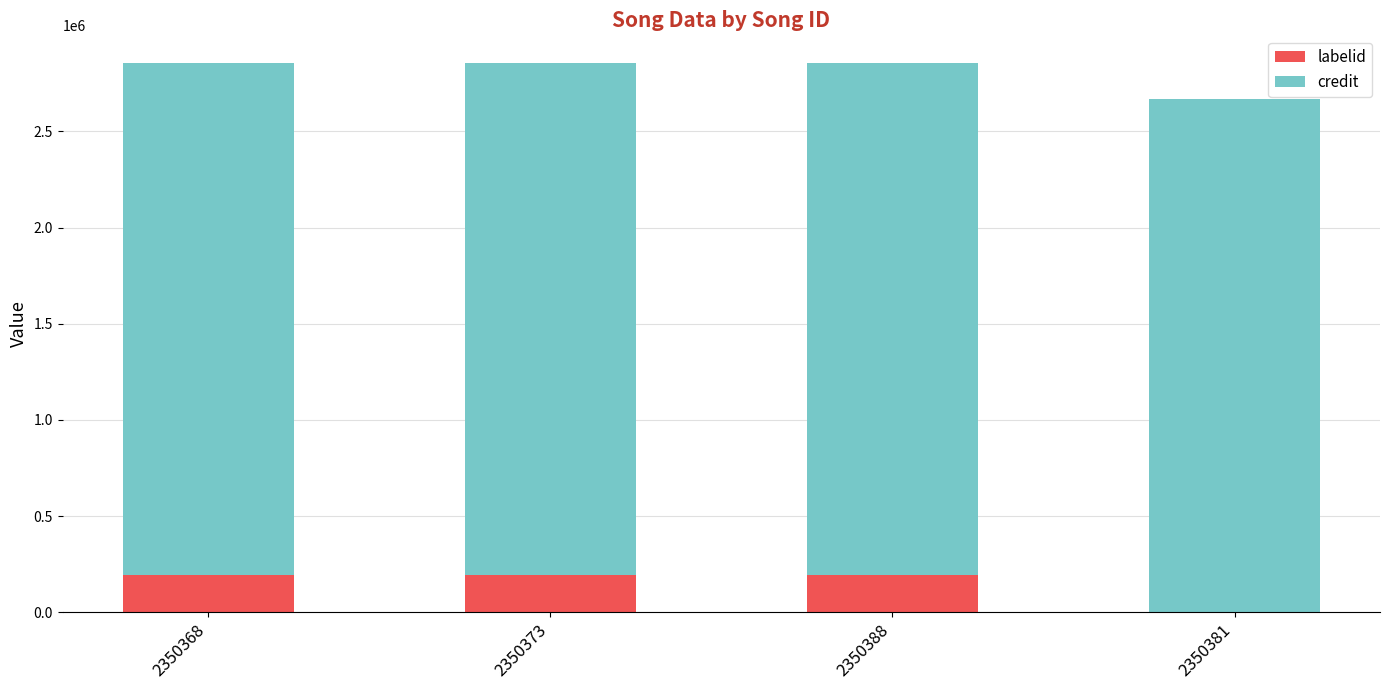

What is the maximum value for labelid?

191468